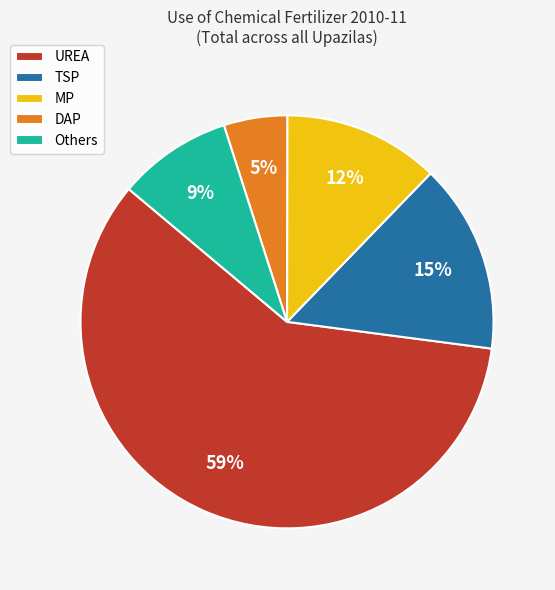

True or false: UREA accounts for 69% of the total.

False